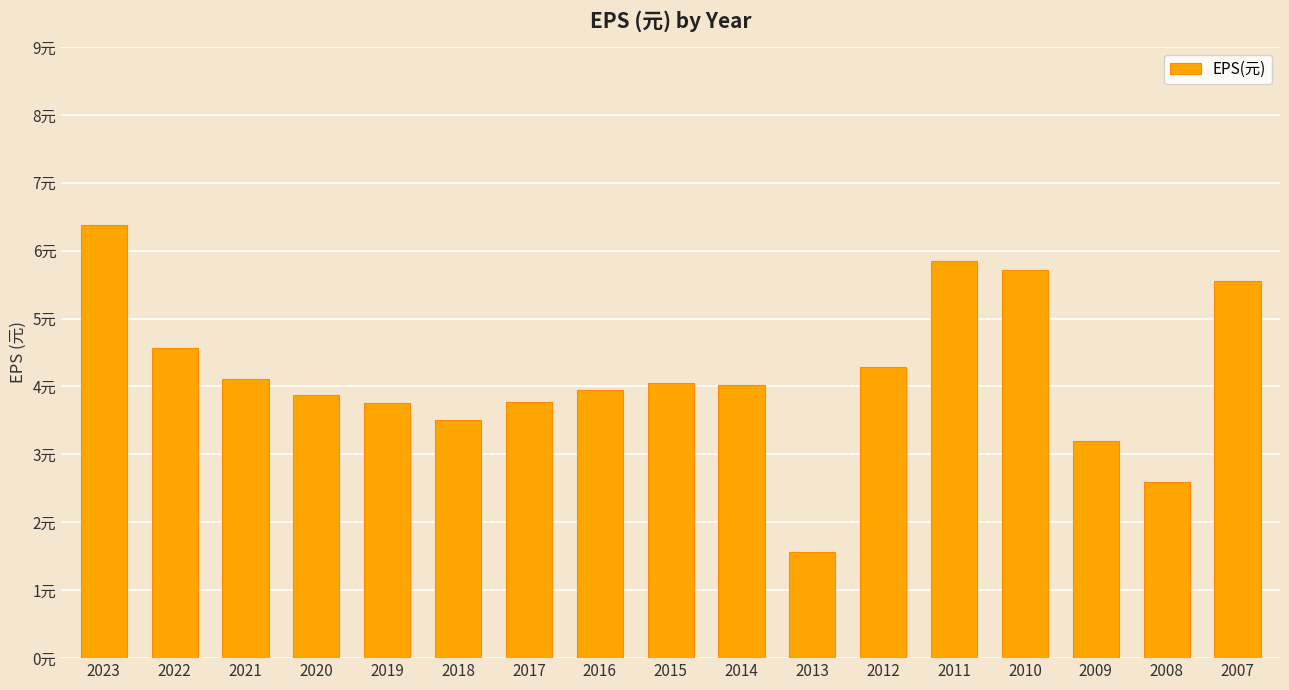

Does the chart contain any negative values?

No